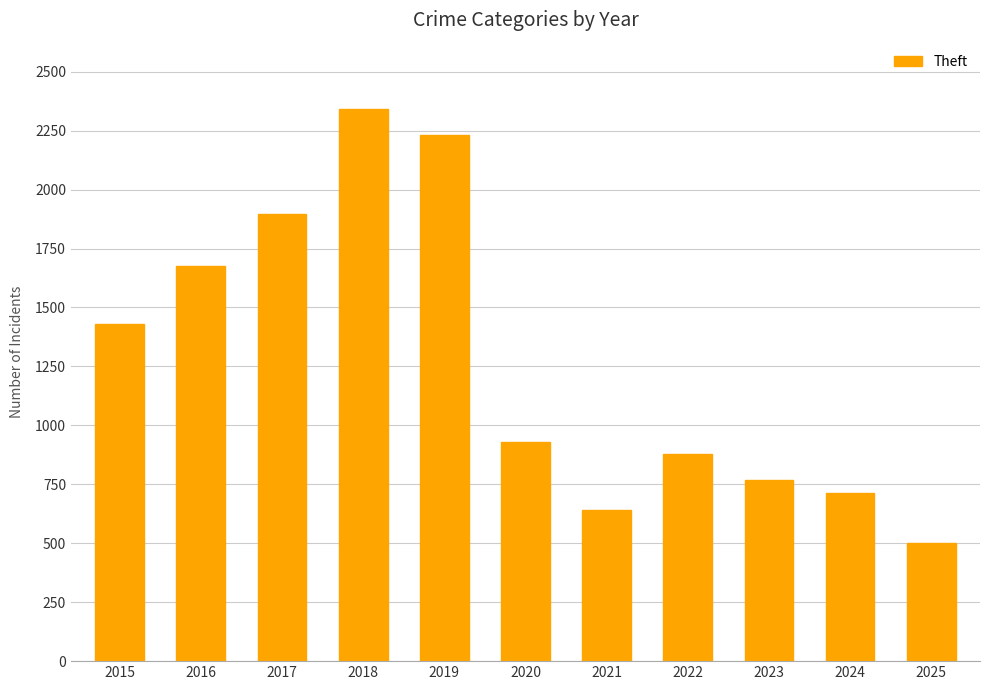

At which label does the data first exceed 930?

2015